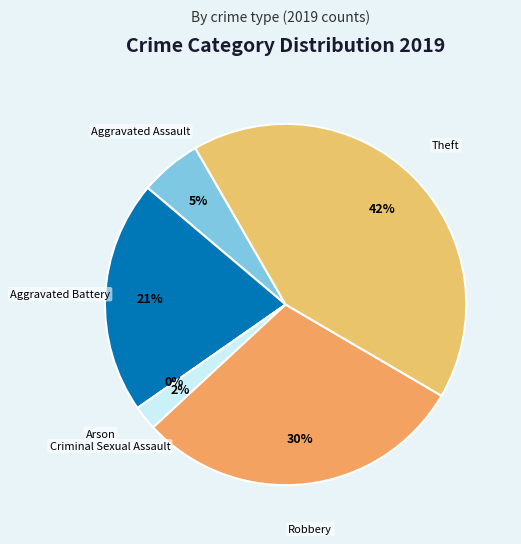

What is the change in value from Aggravated Battery to Criminal Sexual Assault?

-17